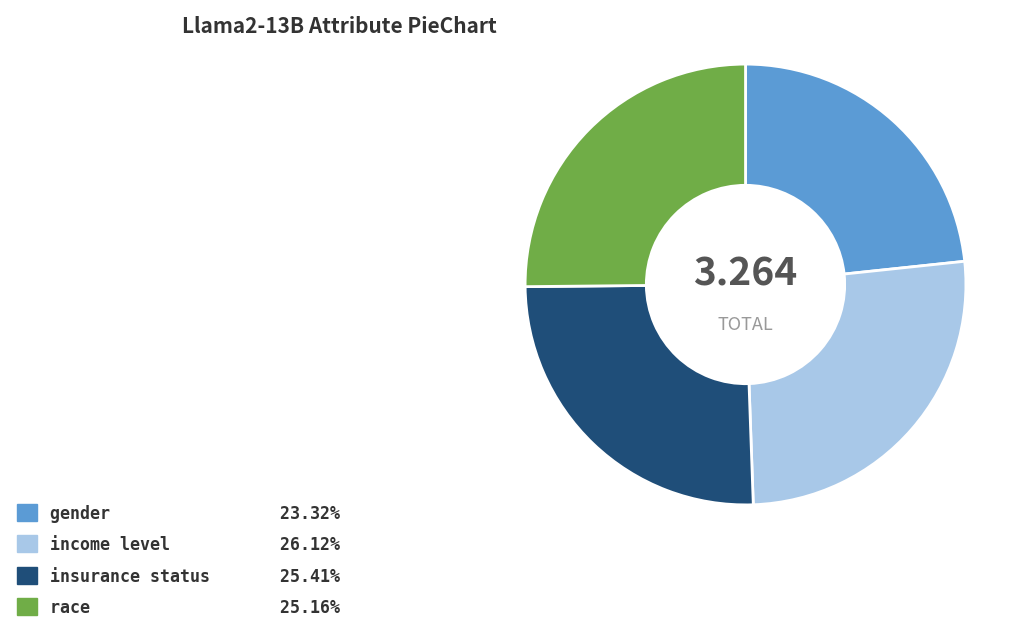

Do gender and insurance status together represent more than half of the pie?

No